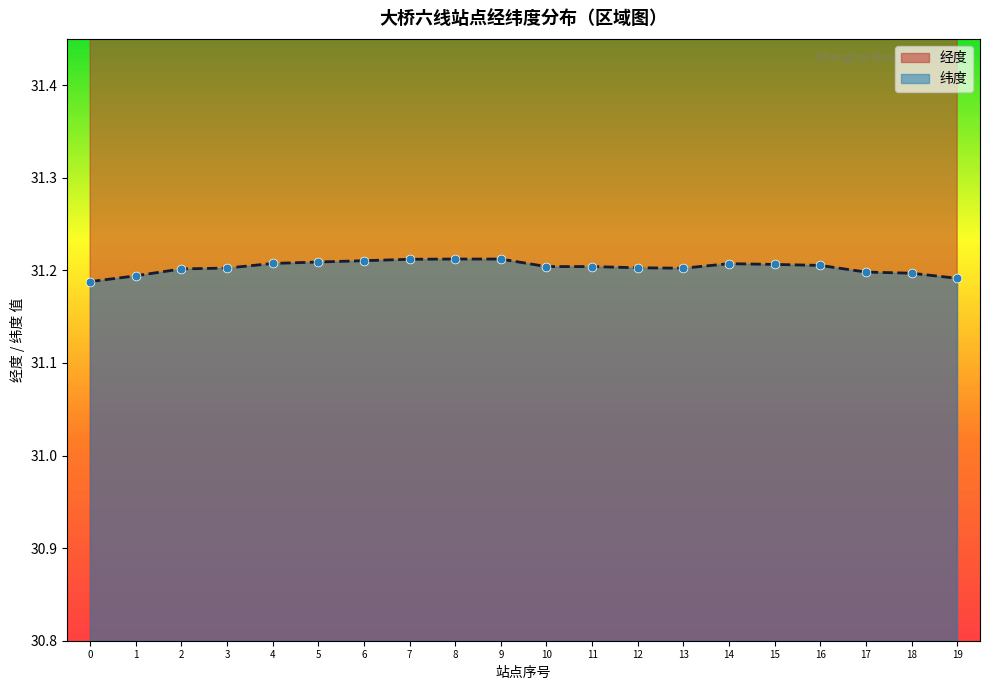

What are all the series names shown in the legend?

经度, 纬度